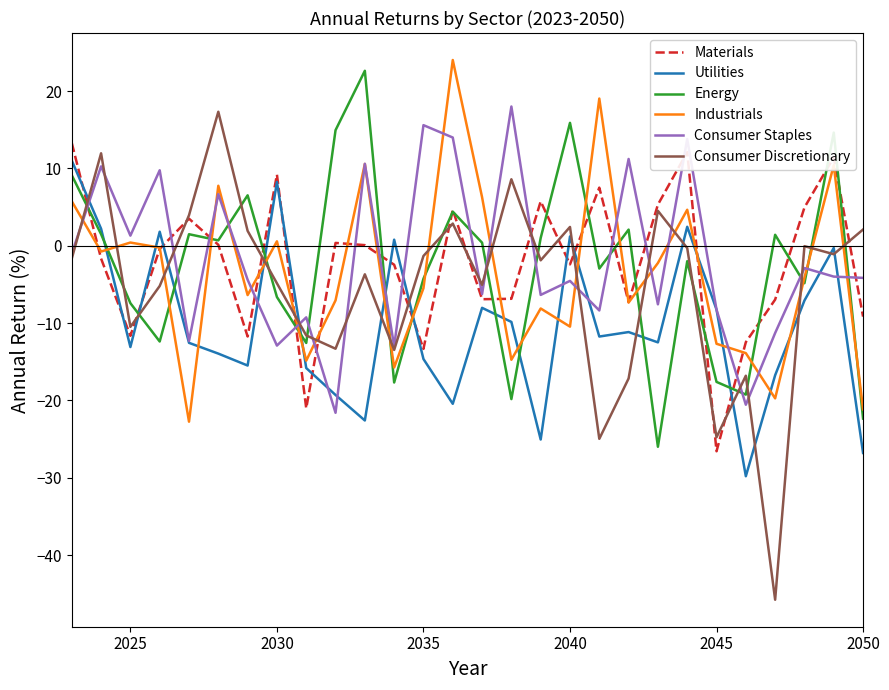

What is the greatest value displayed?

24.0